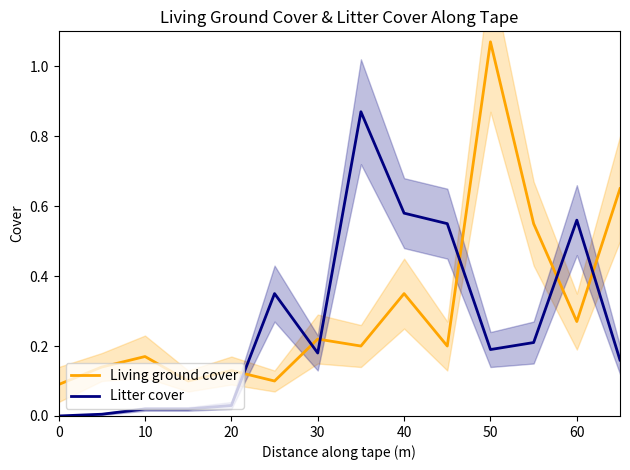

The value of Litter cover at 40 is 0.4. True or false?

False